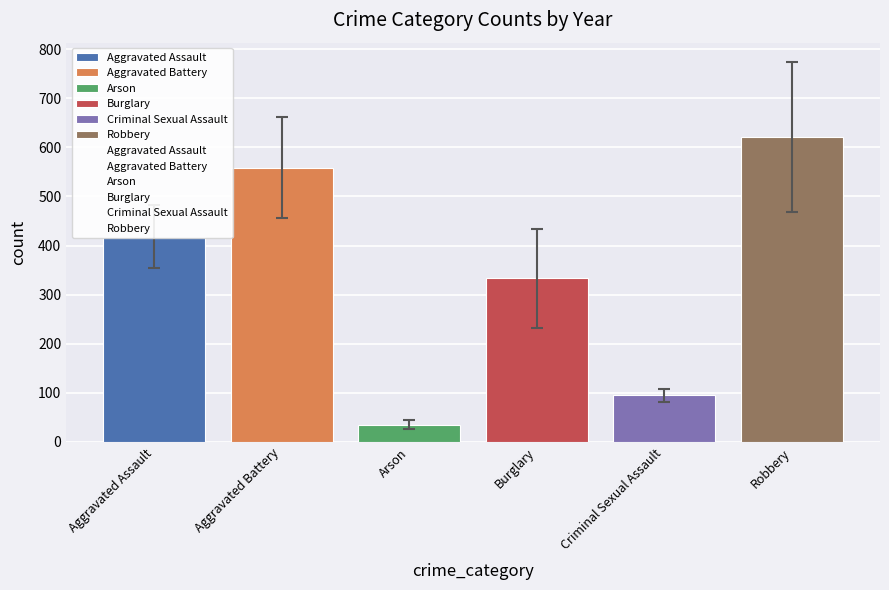

What is the difference between the maximum and second lowest values?

526.5